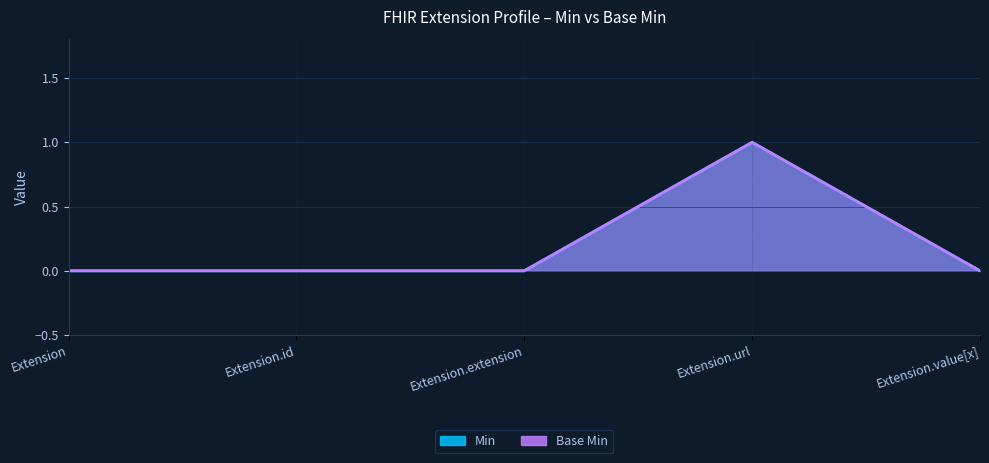

Rank the series at Extension.value[x] from lowest to highest value.

Min, Base Min